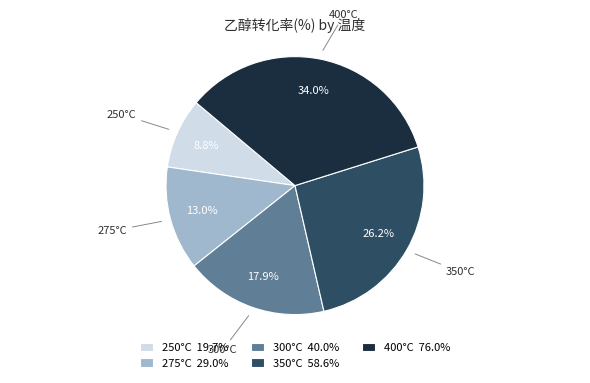

Rank the categories by value from lowest to highest.

250°C 19.7%, 275°C 29.0%, 300°C 40.0%, 350°C 58.6%, 400°C 76.0%